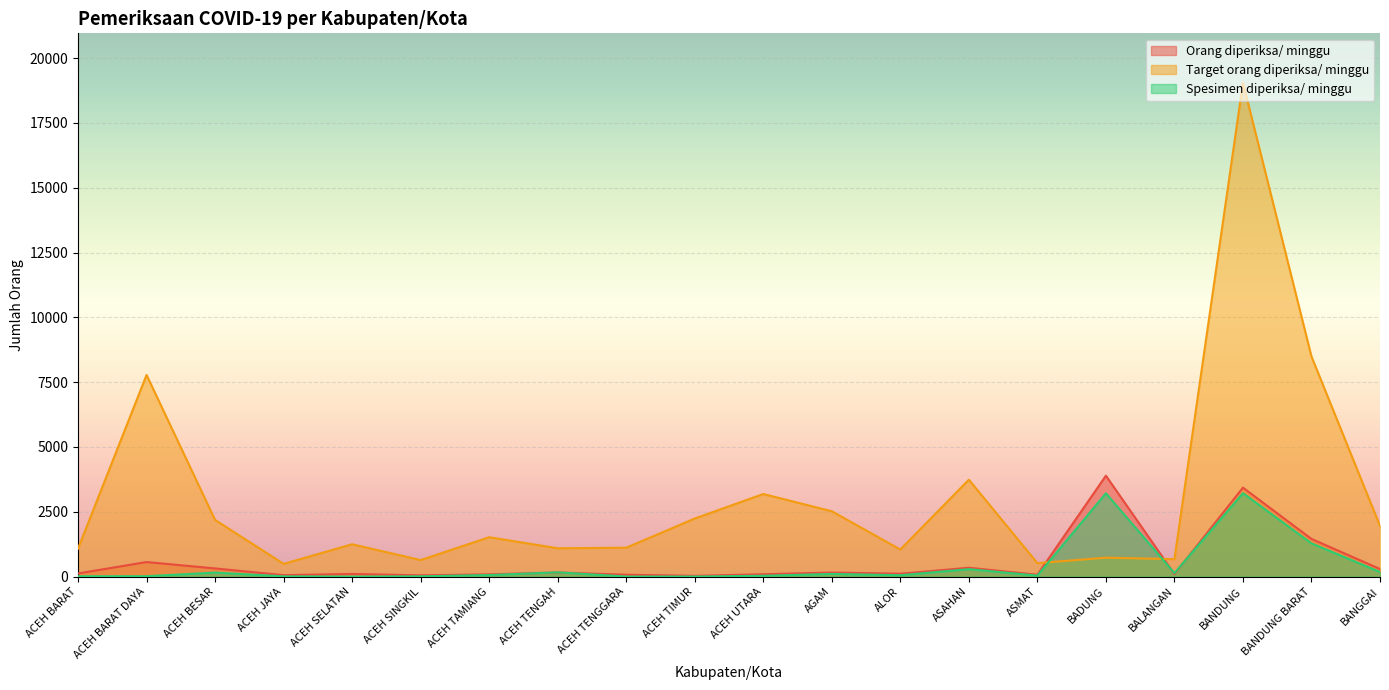

Does the chart display data point markers on the line(s)?

No